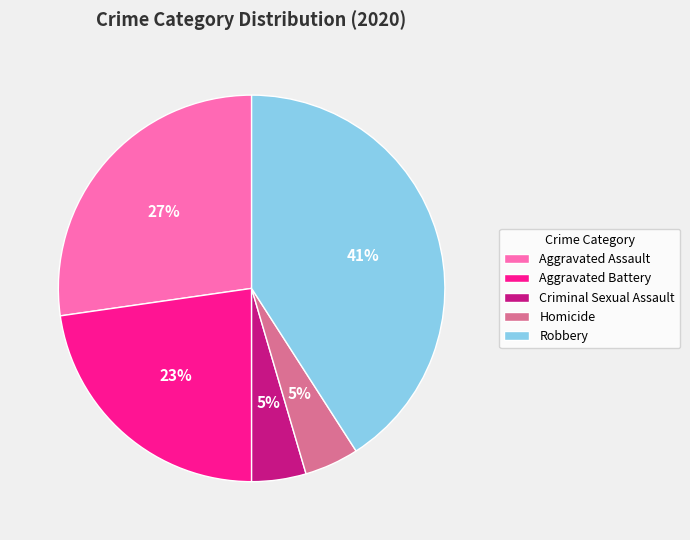

Combined, do Robbery and Homicide account for over 50%?

No